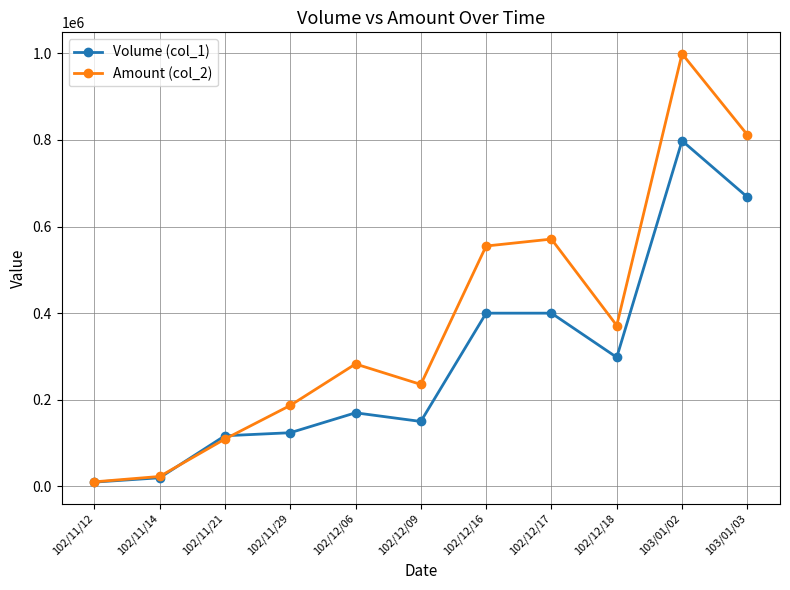

Where is the first local maximum for Amount (col_2)?

102/12/06